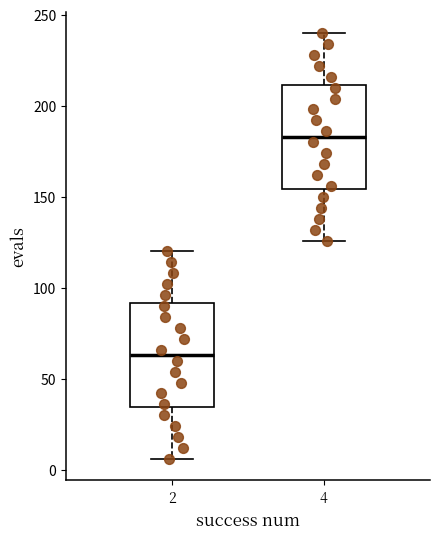

Which box has the highest median line?

4